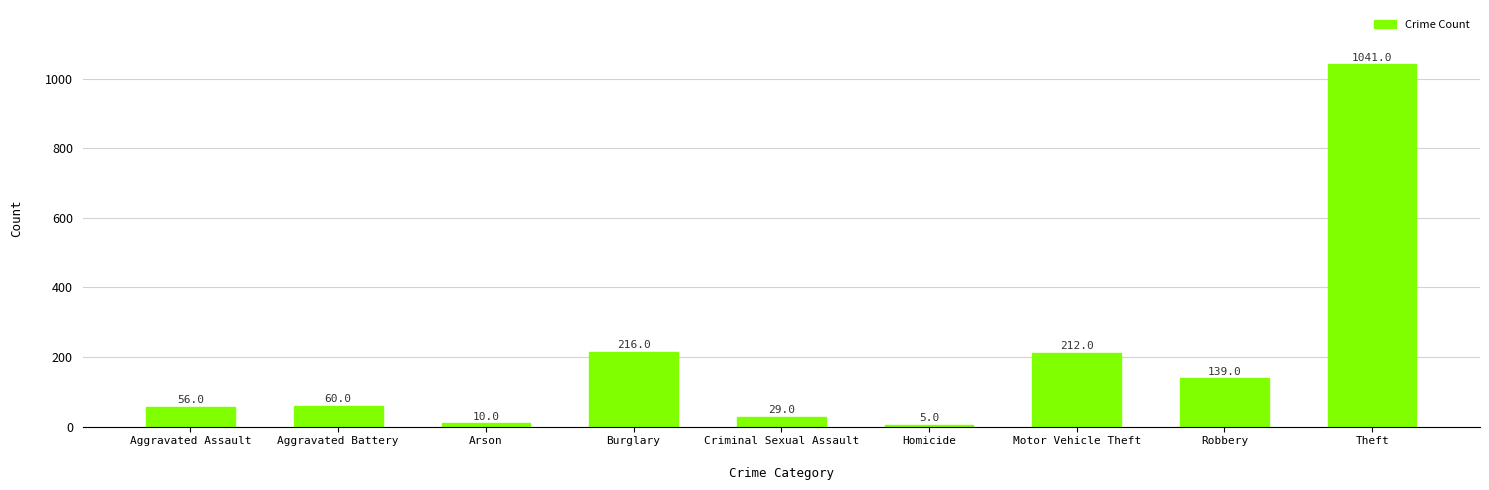

Does the chart contain any negative values?

No